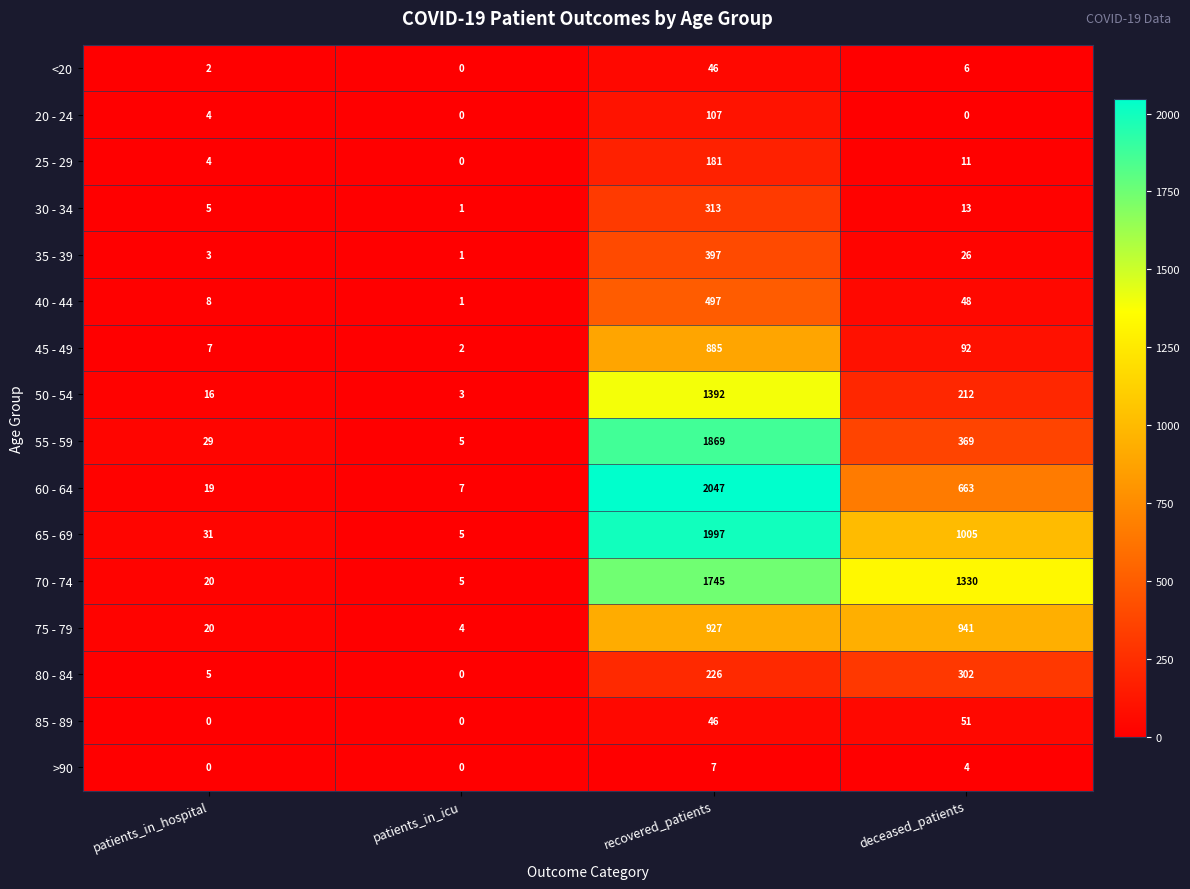

What is the spread (max minus min) of values at patients_in_icu?

7